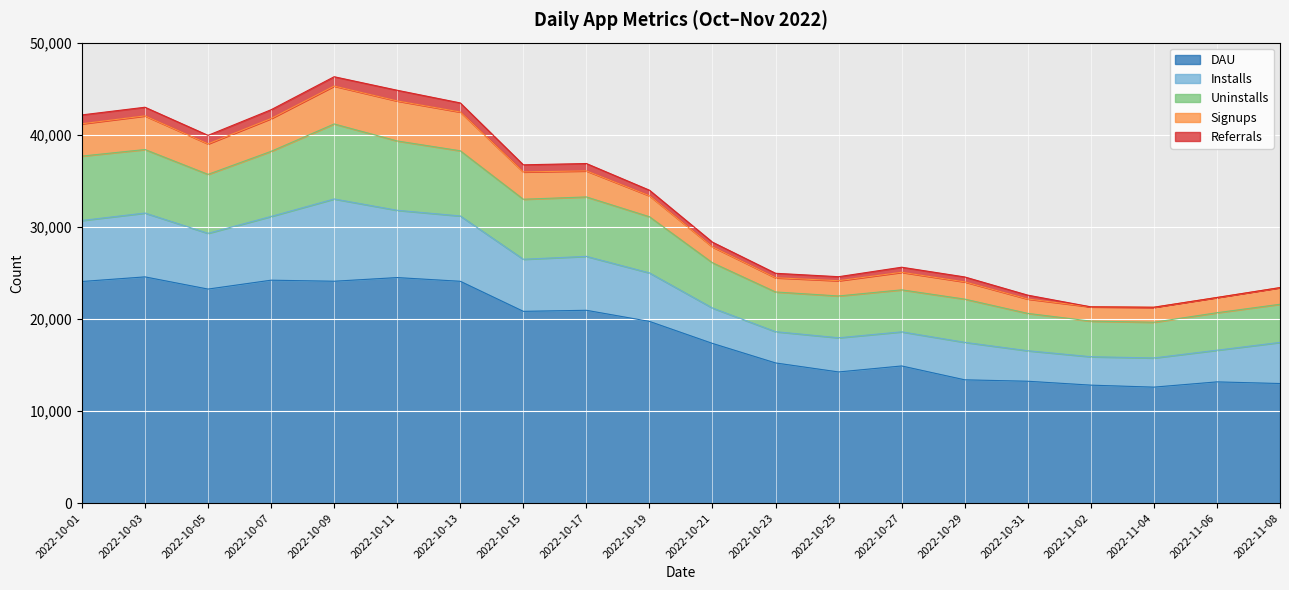

At 2022-10-25, list the series in order from largest to smallest.

DAU, Uninstalls, Installs, Signups, Referrals